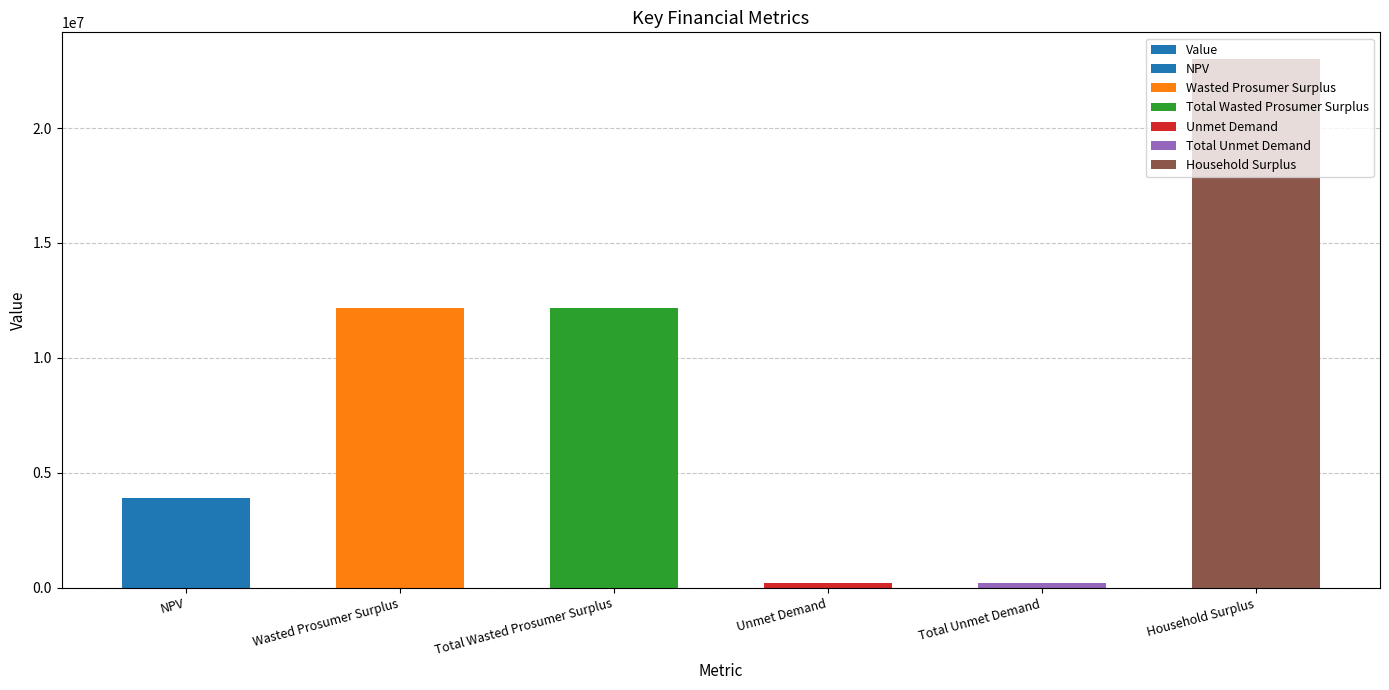

Which label corresponds to the largest value in the chart?

Household Surplus